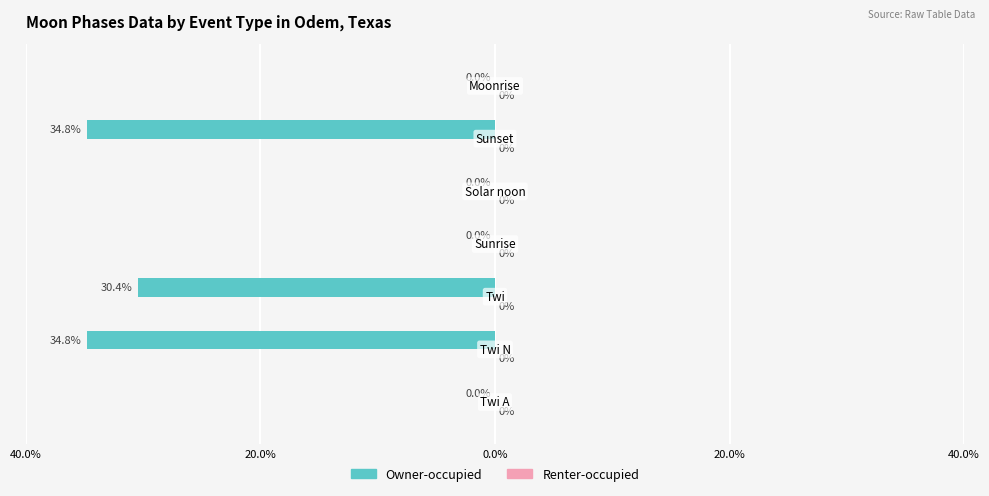

How many series are shown in this chart?

2